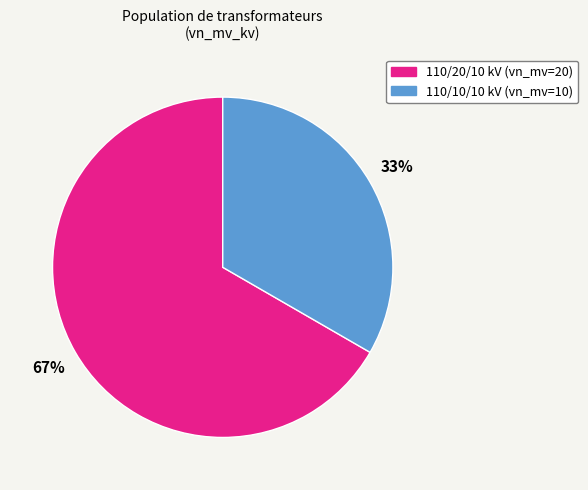

To the nearest percent, what is the average slice percentage?

50%